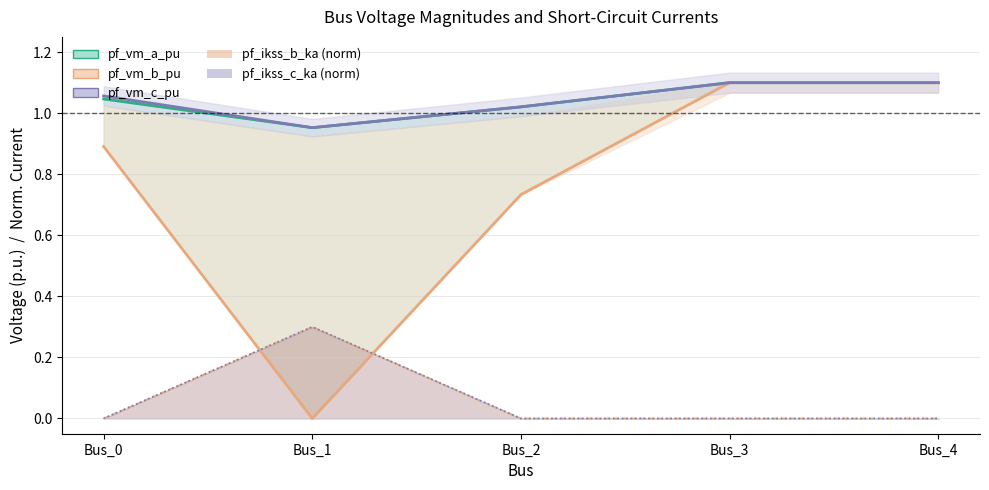

Reading left to right, extract all data points from this chart.

pf_vm_a_pu: 1.0	1.0	1.0	1.1	1.1
pf_vm_b_pu: 0.9	0.0	0.7	1.1	1.1
pf_vm_c_pu: 1.1	1.0	1.0	1.1	1.1
pf_ikss_b_ka (norm): 0.0	0.3	0.0	0.0	0.0
pf_ikss_c_ka (norm): 0.0	0.3	0.0	0.0	0.0